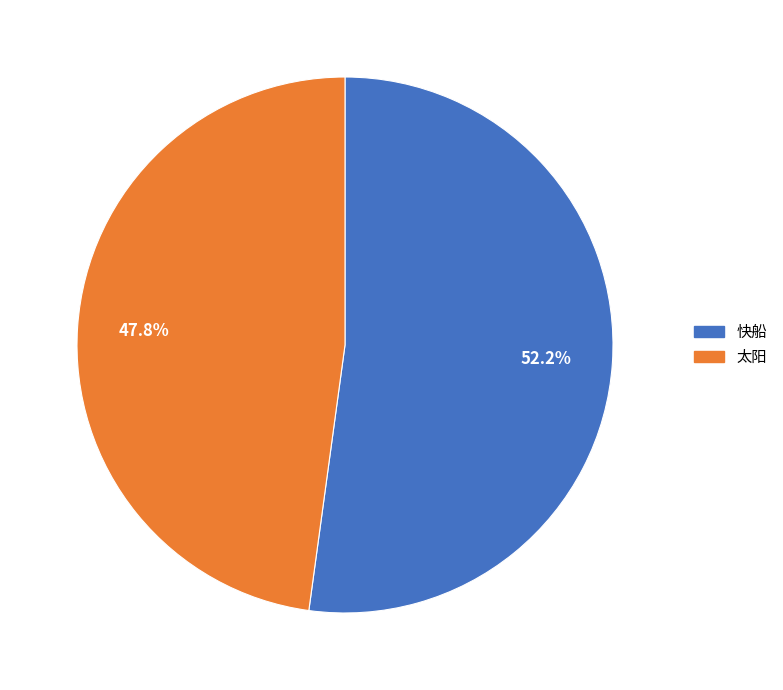

True or false: 快船 accounts for 52% of the total.

True